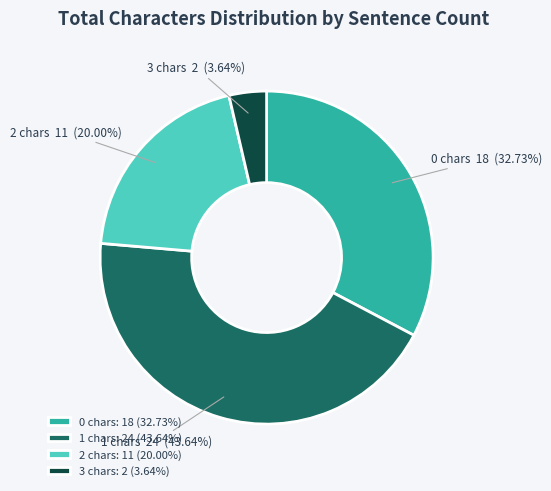

True or false: 2 accounts for 20% of the total.

True